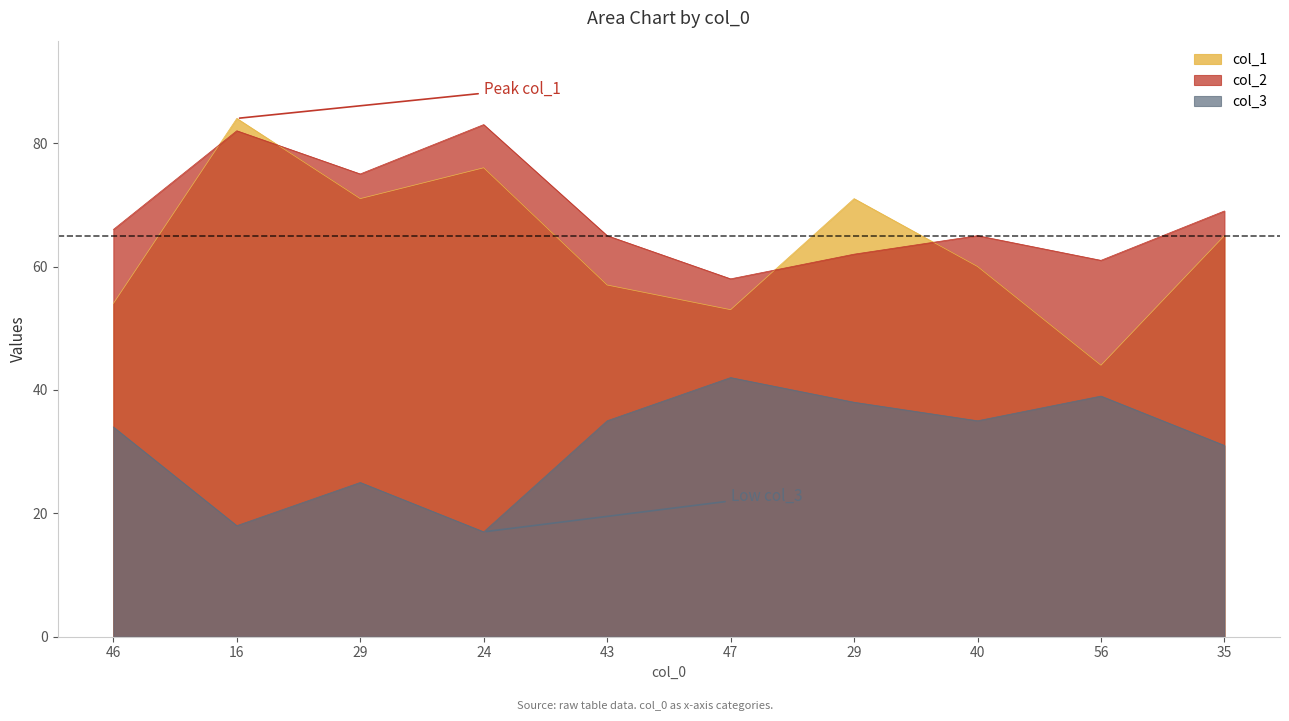

At how many categories does at least one series exceed 18?

10